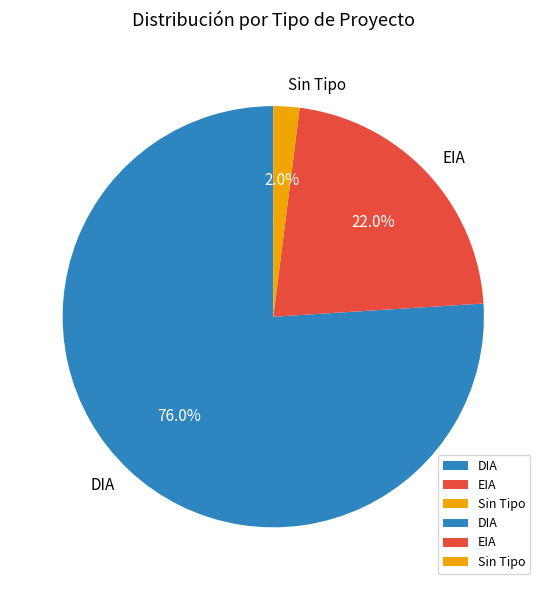

Count the number of slices in the pie.

3